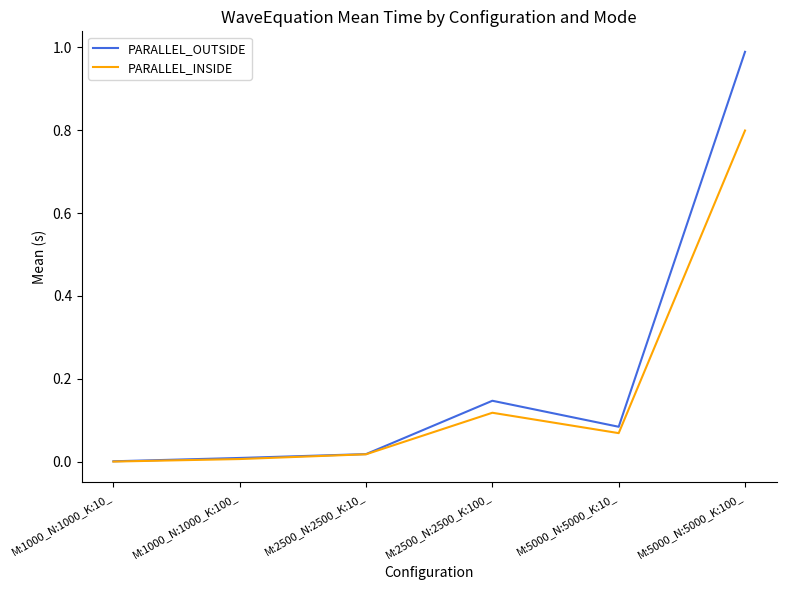

At which category is the sum across all series the highest?

M:5000_N:5000_K:100_